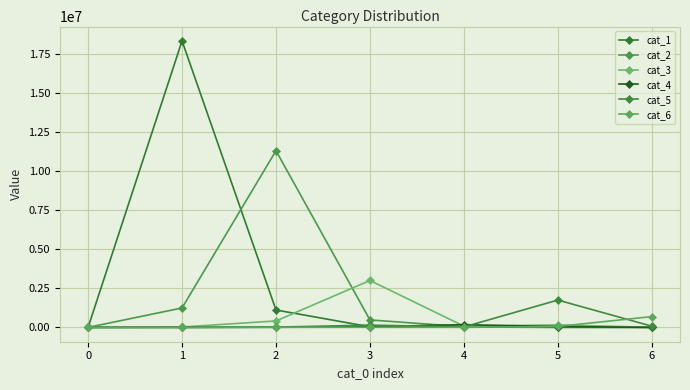

Which series ends up on top after the final intersection of cat_1 and cat_5?

cat_5